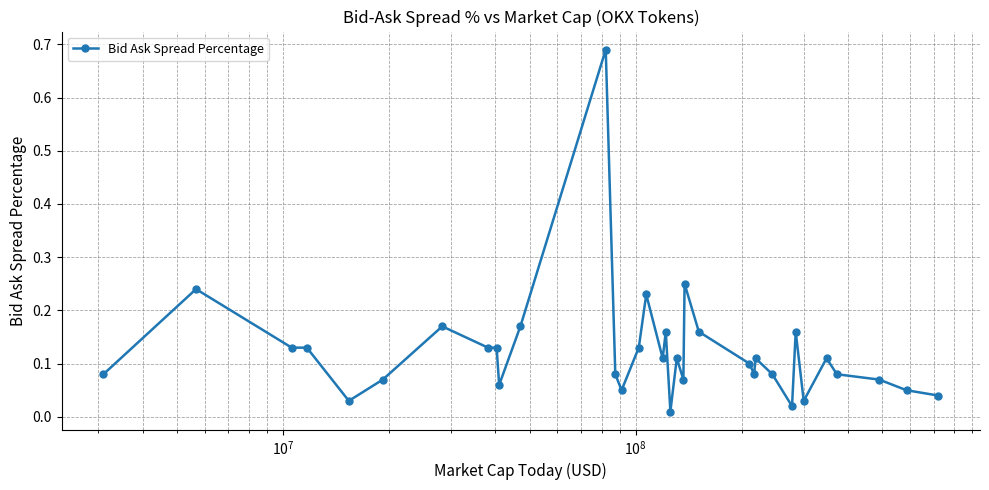

How many distinct data groups are displayed?

1